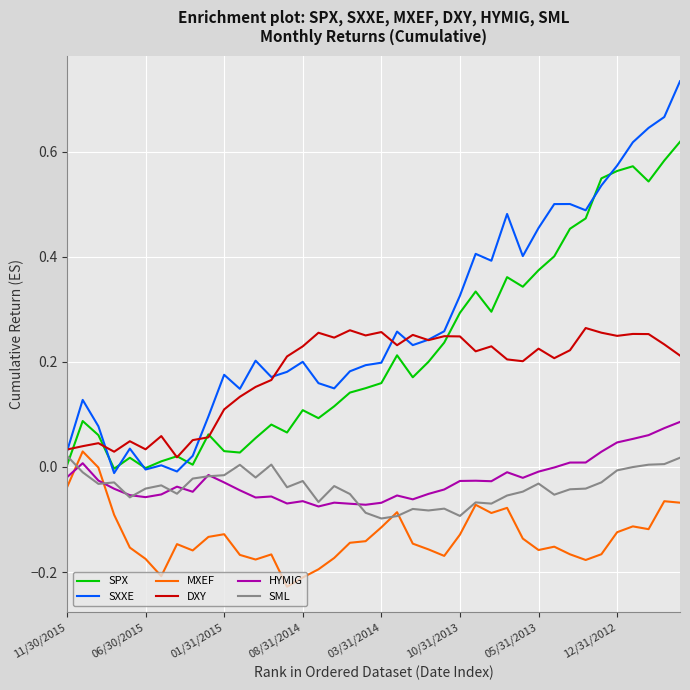

How many lines are shown in the chart?

6